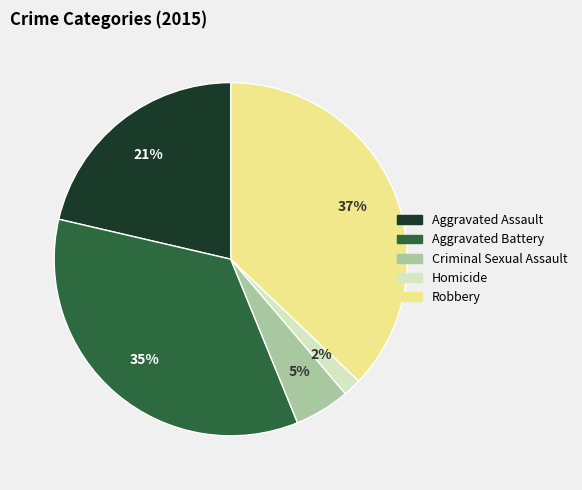

Does Aggravated Battery account for over 50% of the chart?

No